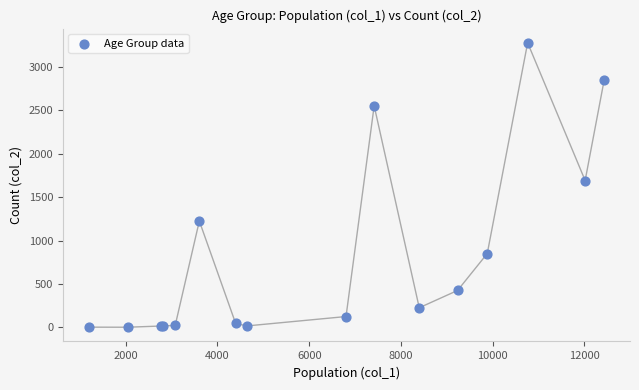

What Y value in the scatter plot is closest to 1638?

1690